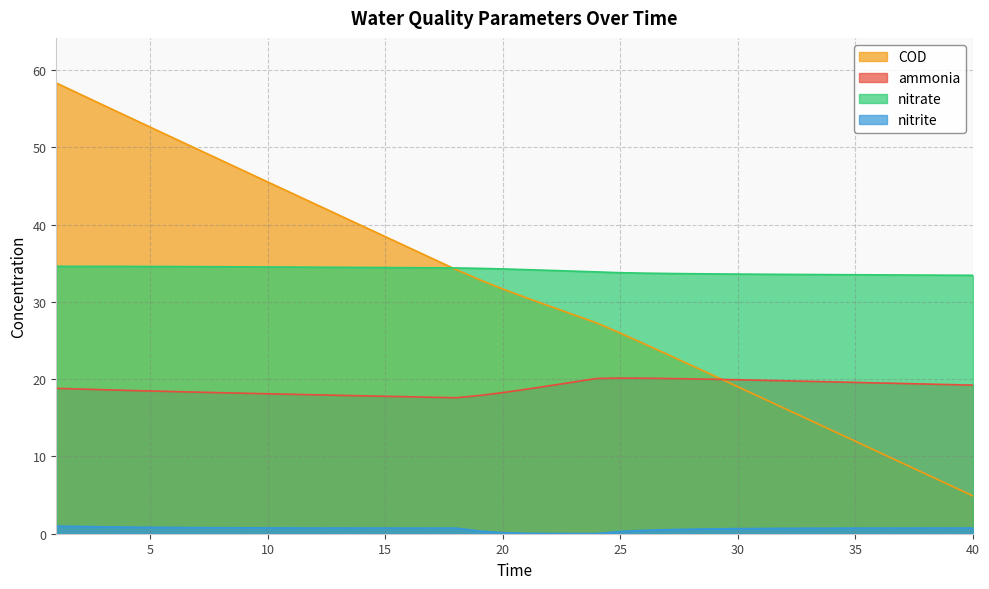

How many lines are shown in the chart?

4